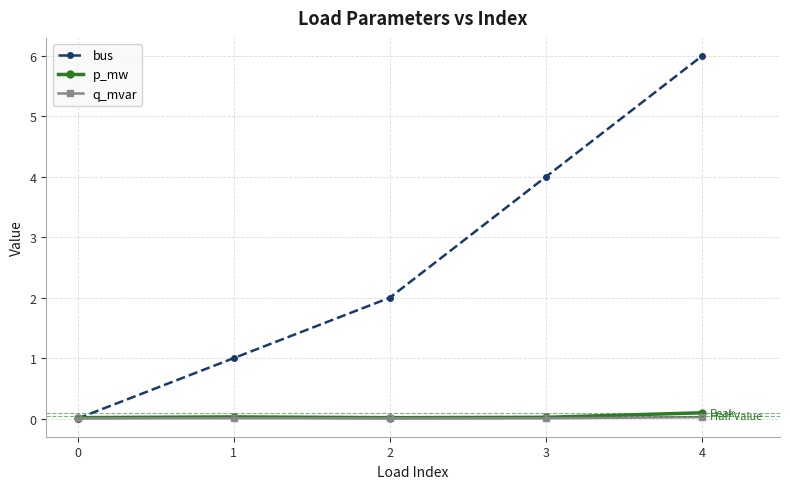

True or false: bus has more than 0 points higher than both neighbors.

False